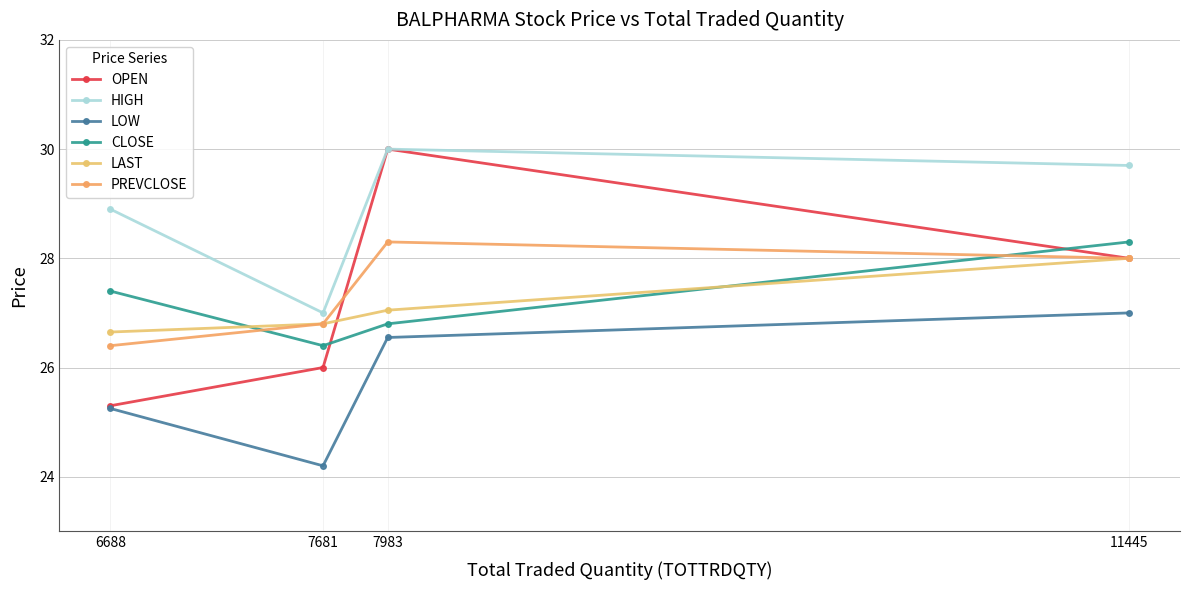

At which label does PREVCLOSE first exceed 28?

7983